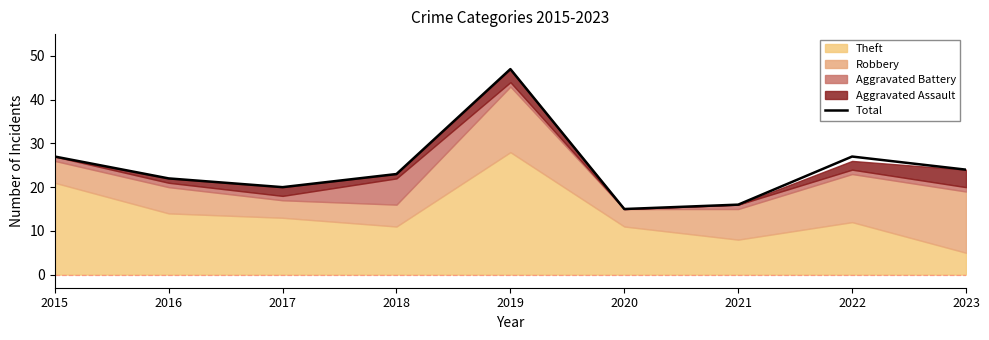

What is the difference between the maximum and minimum values?

32